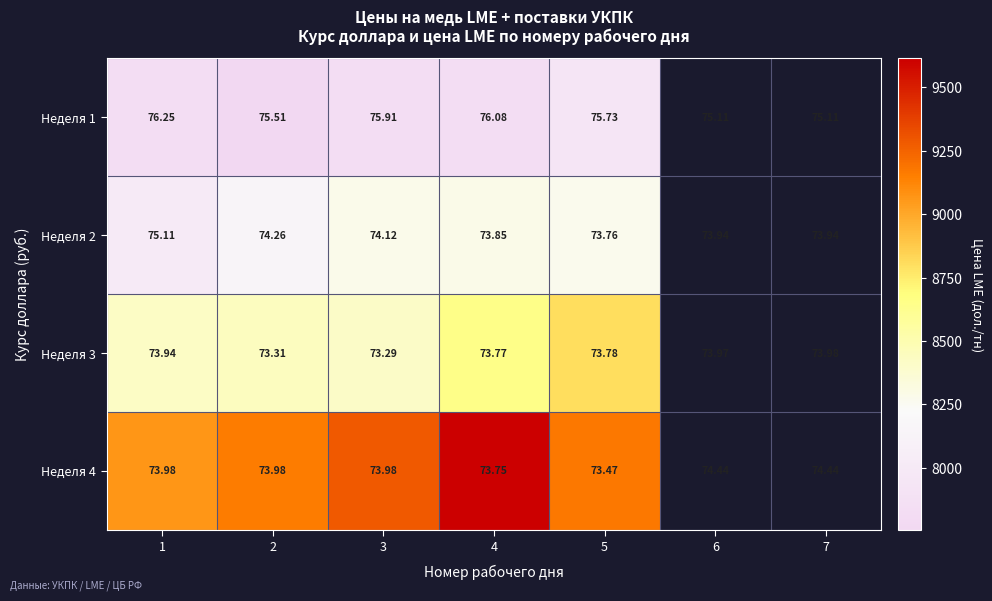

Between 3 and 1, which is larger?

3